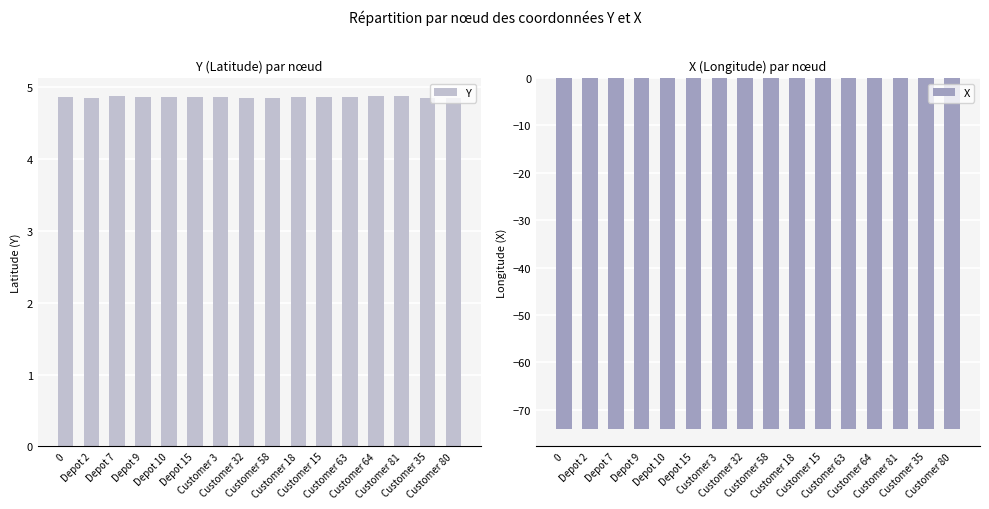

Which series has the largest range (max minus min)?

Y